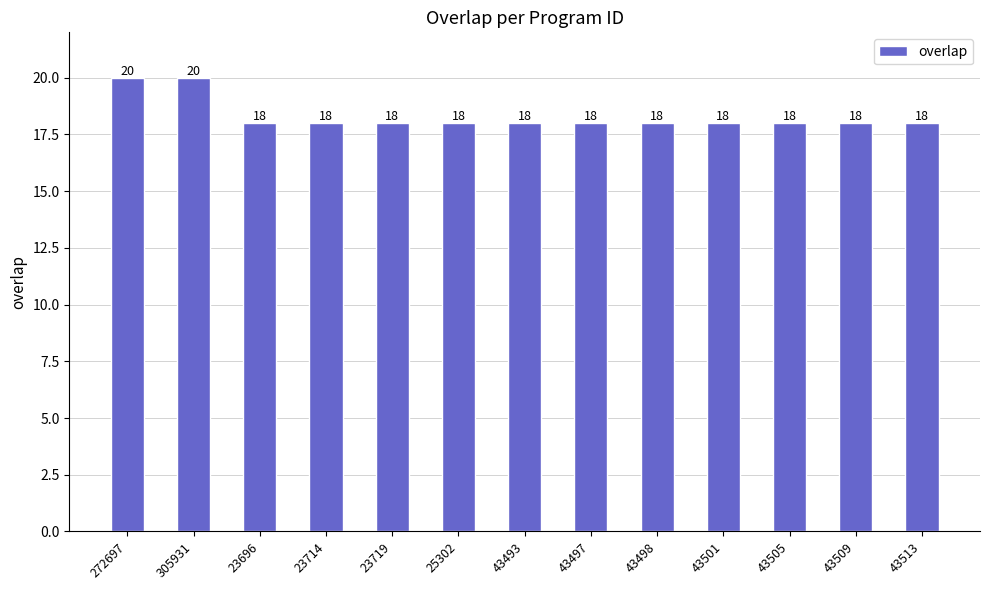

Reading left to right, list all the values displayed in this chart.

272697=20	305931=20	23696=18	23714=18	23719=18	25302=18	43493=18	43497=18	43498=18	43501=18	43505=18	43509=18	43513=18